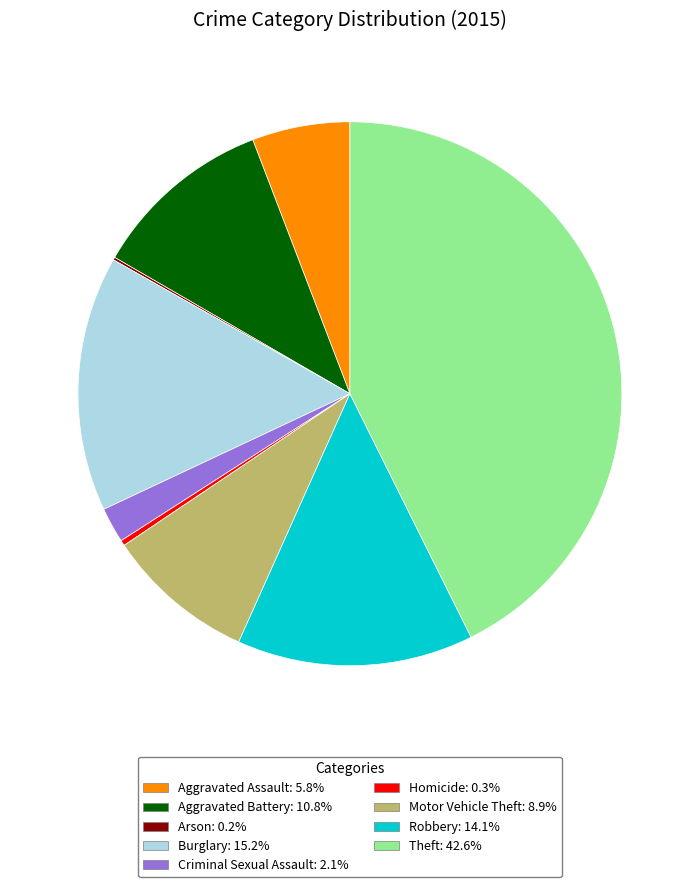

What is the ratio of the value at Motor Vehicle Theft: 8.9% to the value at Criminal Sexual Assault: 2.1%?

4.2